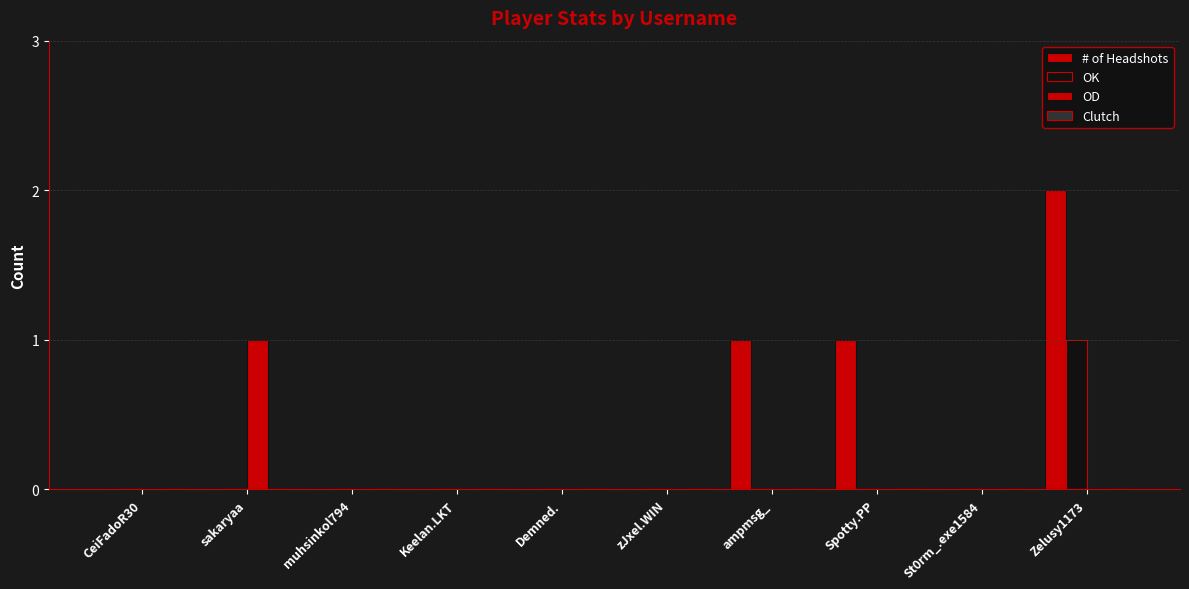

What is the sum of the # of Headshots values at zJxel.WIN and Zelusy1173?

2